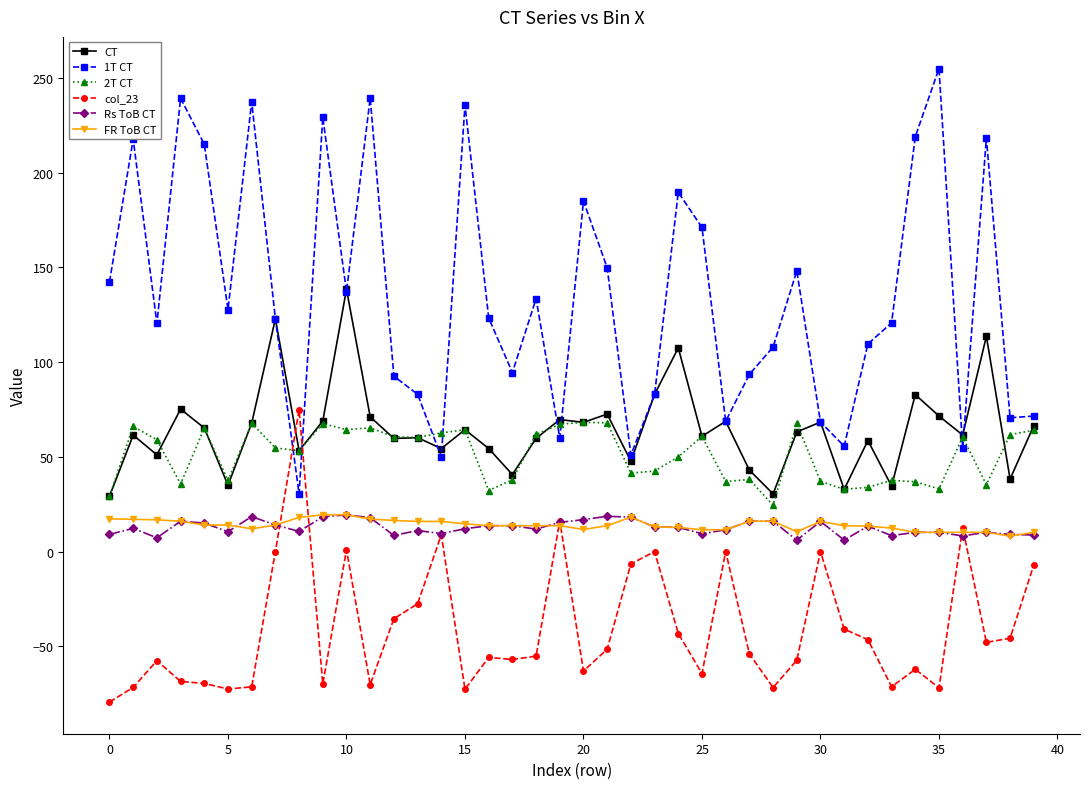

At how many categories does at least one series exceed 209?

10